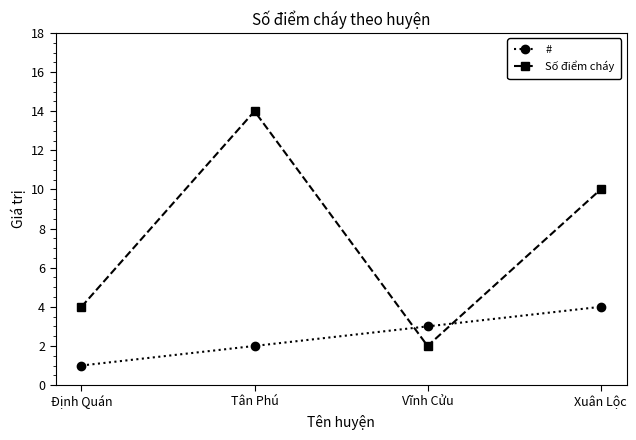

True or false: Số điểm cháy and # intersect in this chart.

True